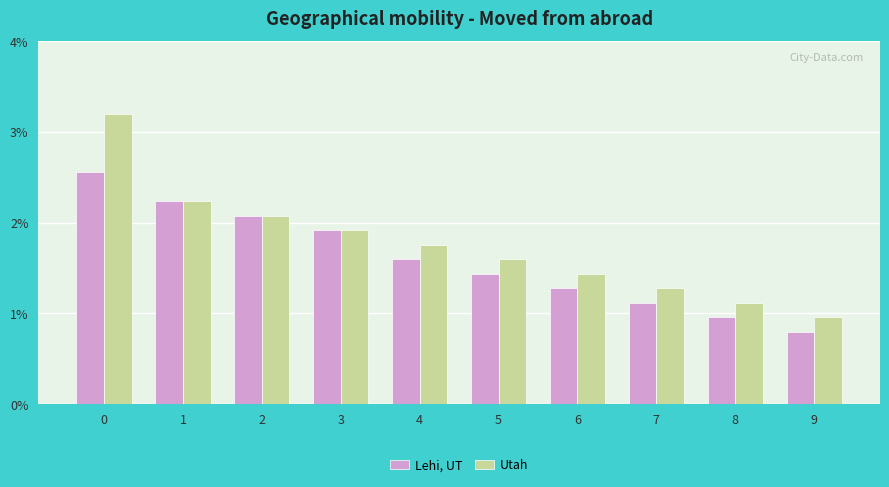

At 1, list the series in order from smallest to largest.

Lehi, UT, Utah